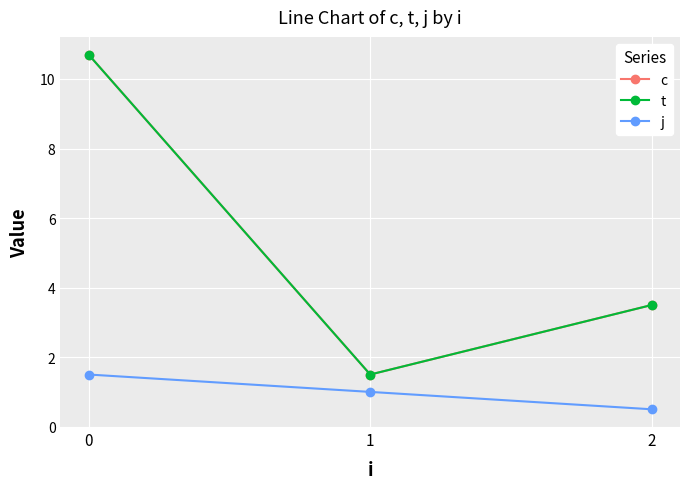

Does the chart have visible grid lines?

Yes